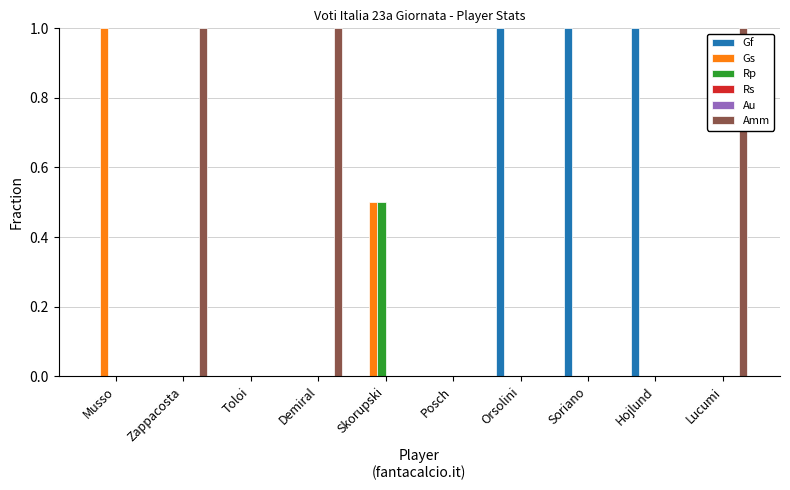

Is it true that Amm equals 0.3 at Demiral?

False